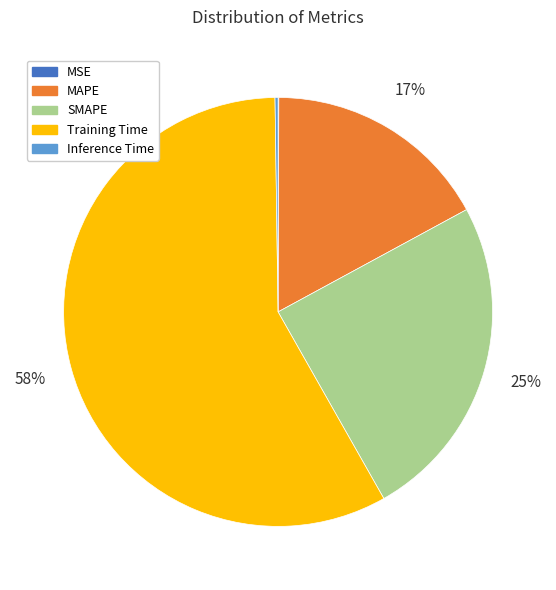

To the nearest percent, what portion does MAPE represent?

17%